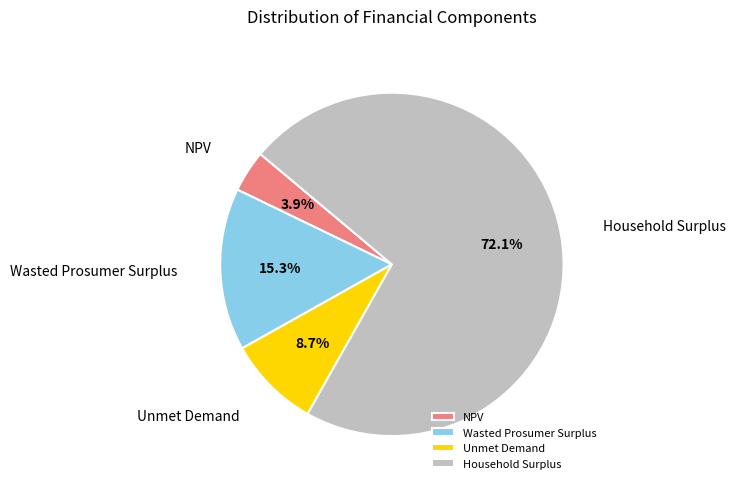

To the nearest percent, what portion does Household Surplus represent?

72%